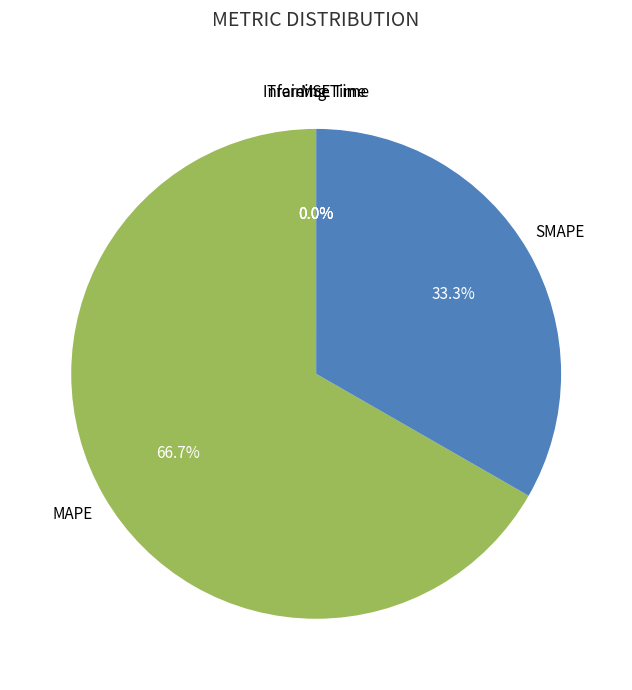

Does any single category account for the majority?

Yes